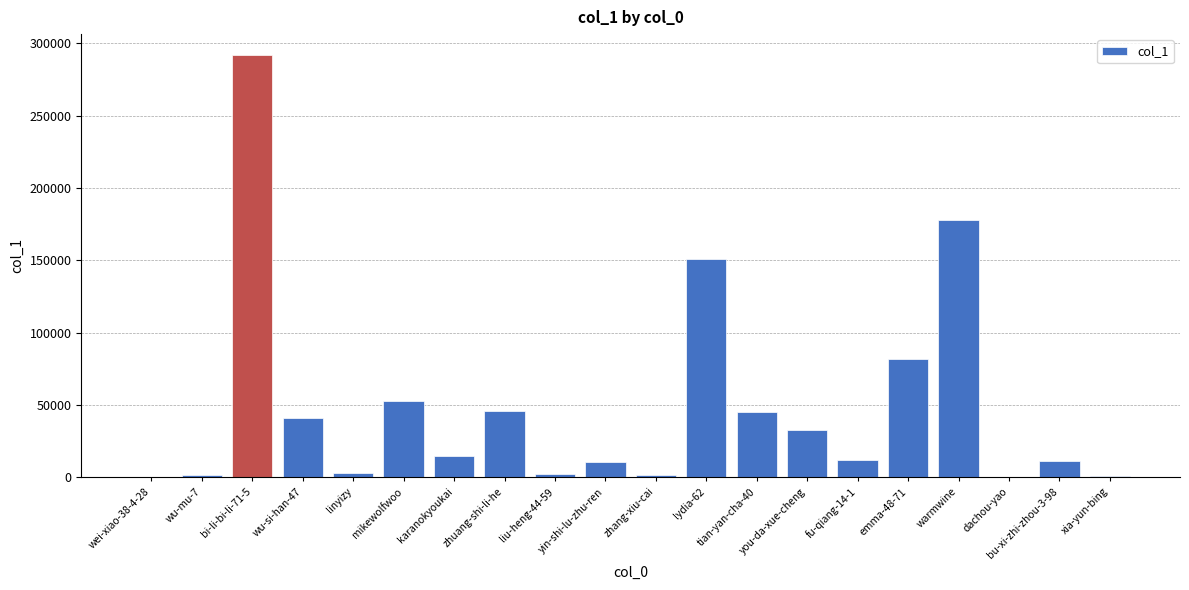

The chart shows a value of 10730 at wu-si-han-47. True or false?

False